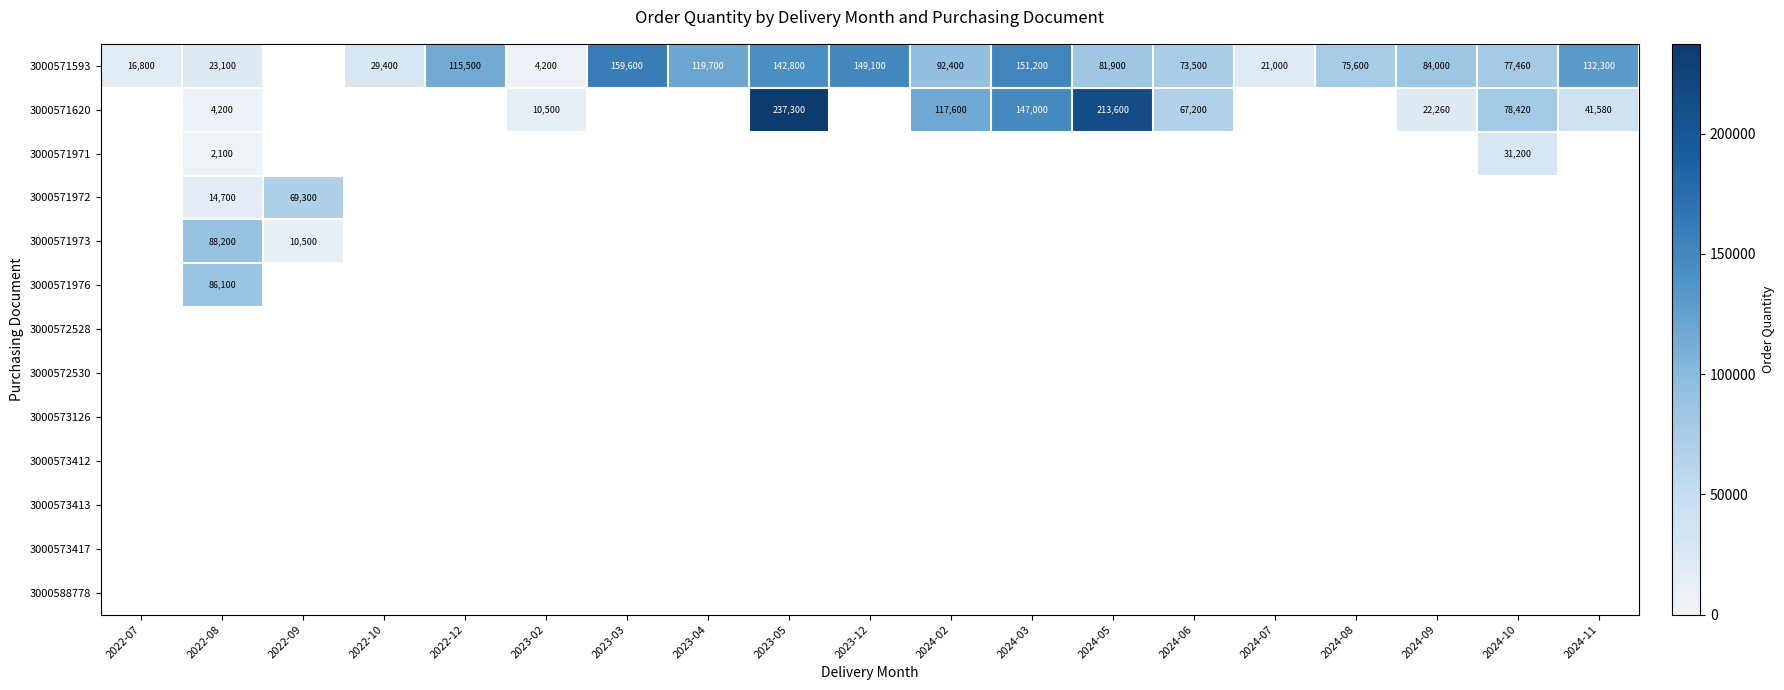

Is the value of 3000571971 at 2024-10 greater than the value of 3000573413 at 2022-09?

Yes